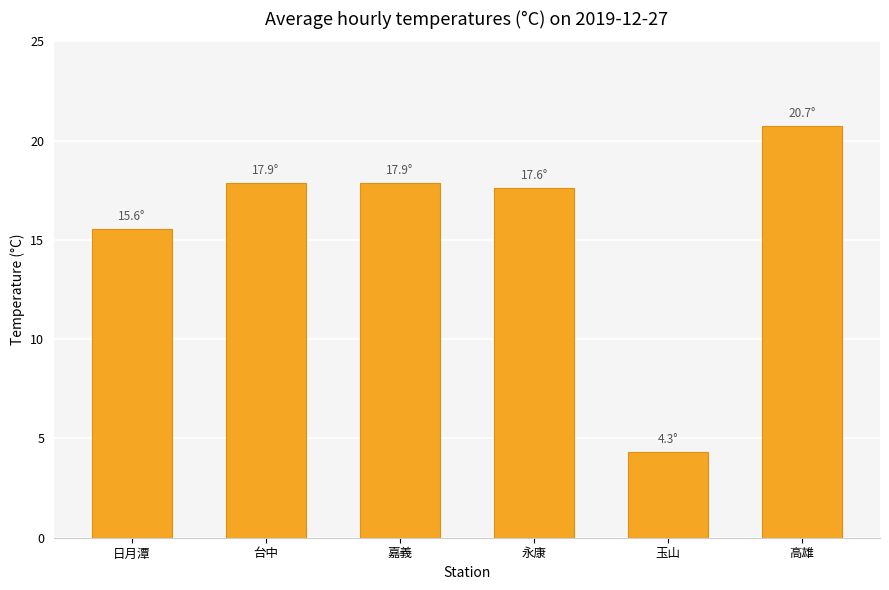

Is it true that the value at 台中 is 25.0?

False